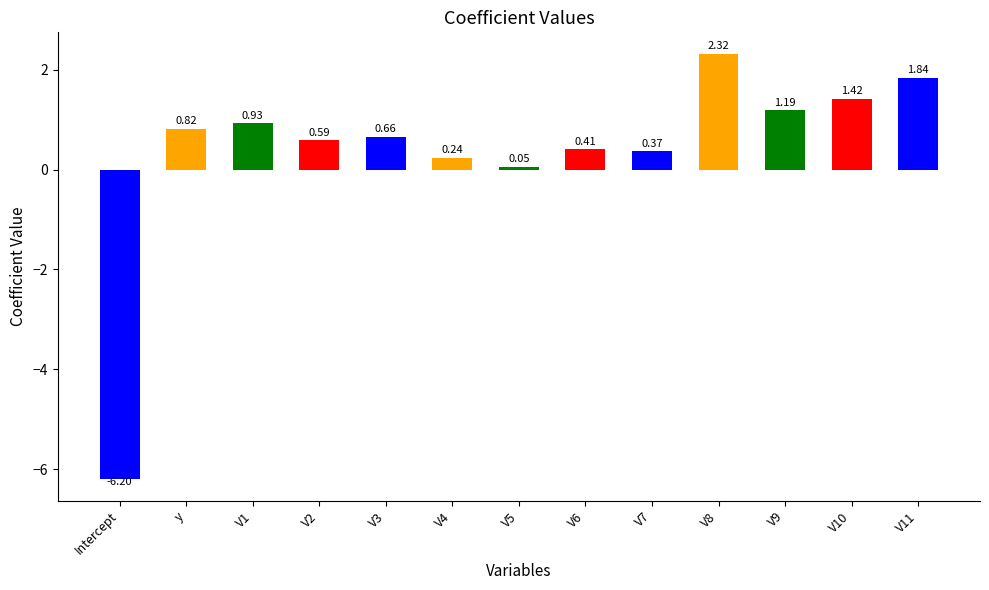

Is it true that the value at V1 is 1.3?

False